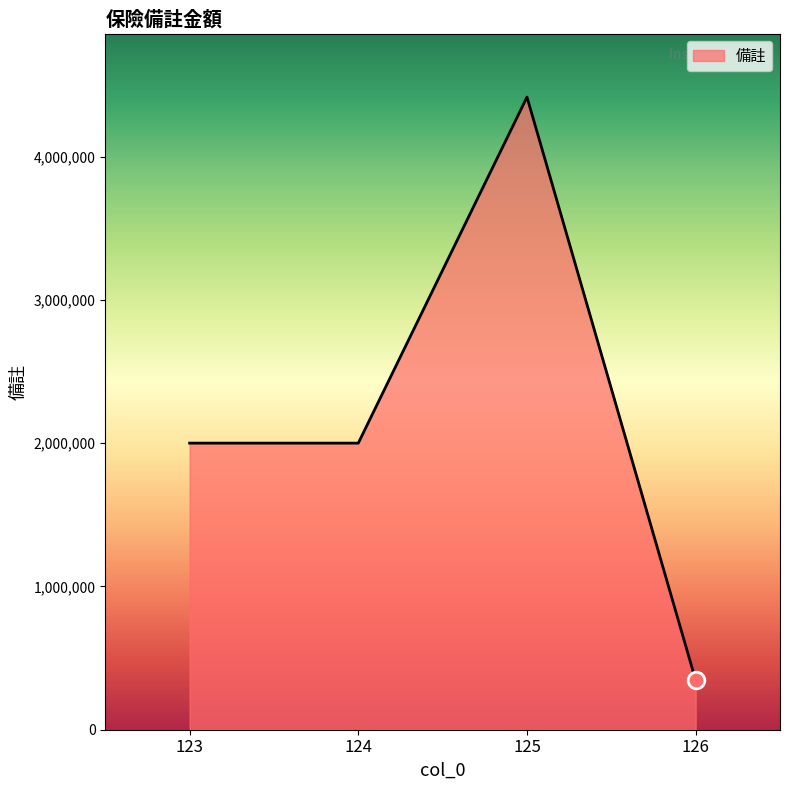

Count the number of categories in the chart.

4